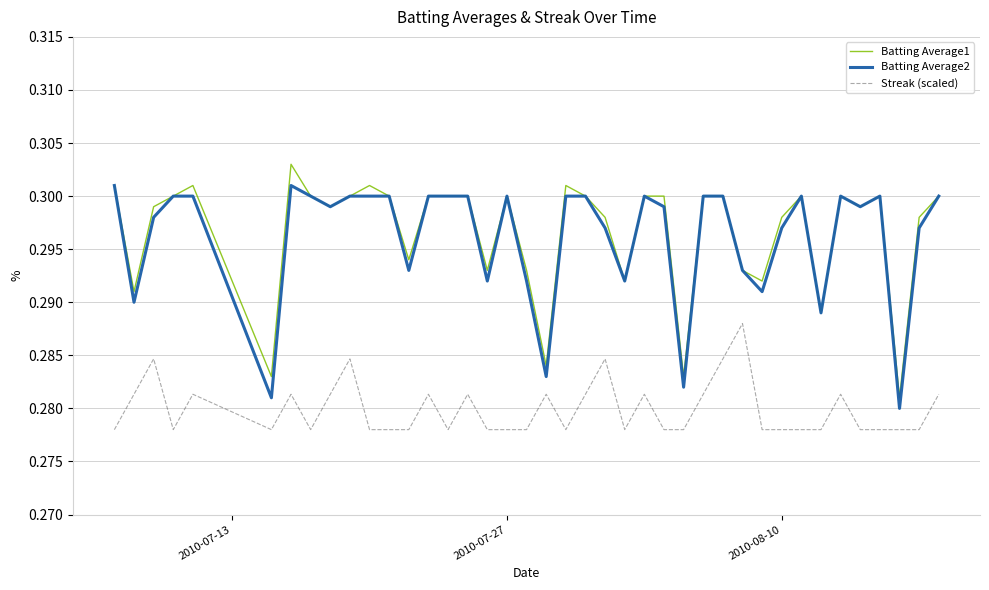

Rank the series by their maximum value, from lowest to highest.

Streak (scaled), Batting Average2, Batting Average1